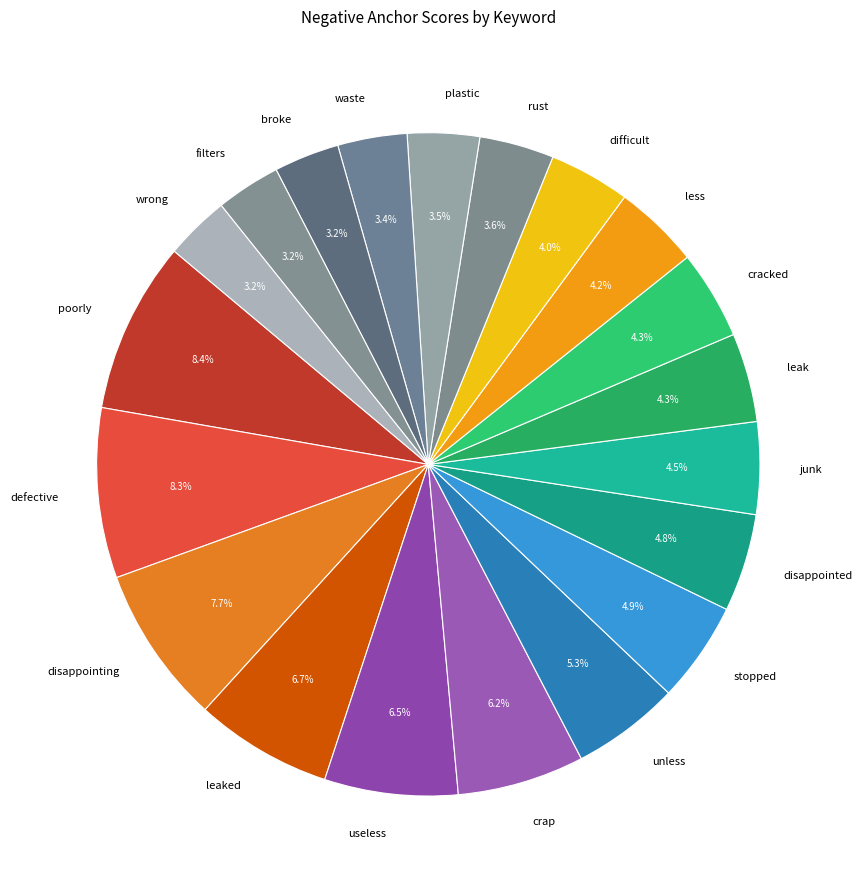

Is there a majority slice in this chart?

No